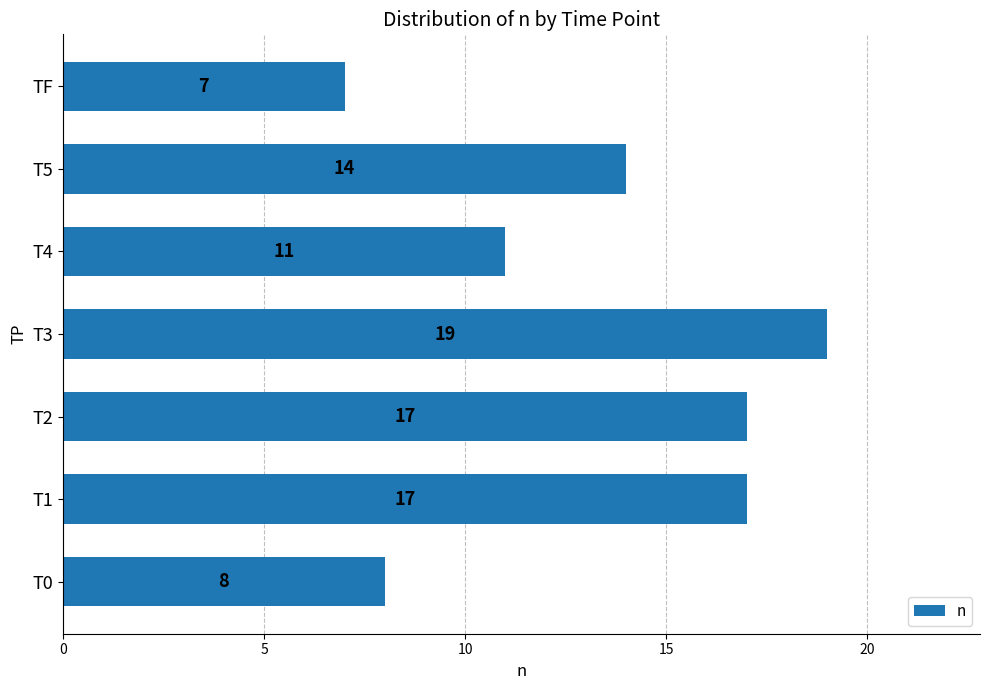

How many data points are less than 14?

3